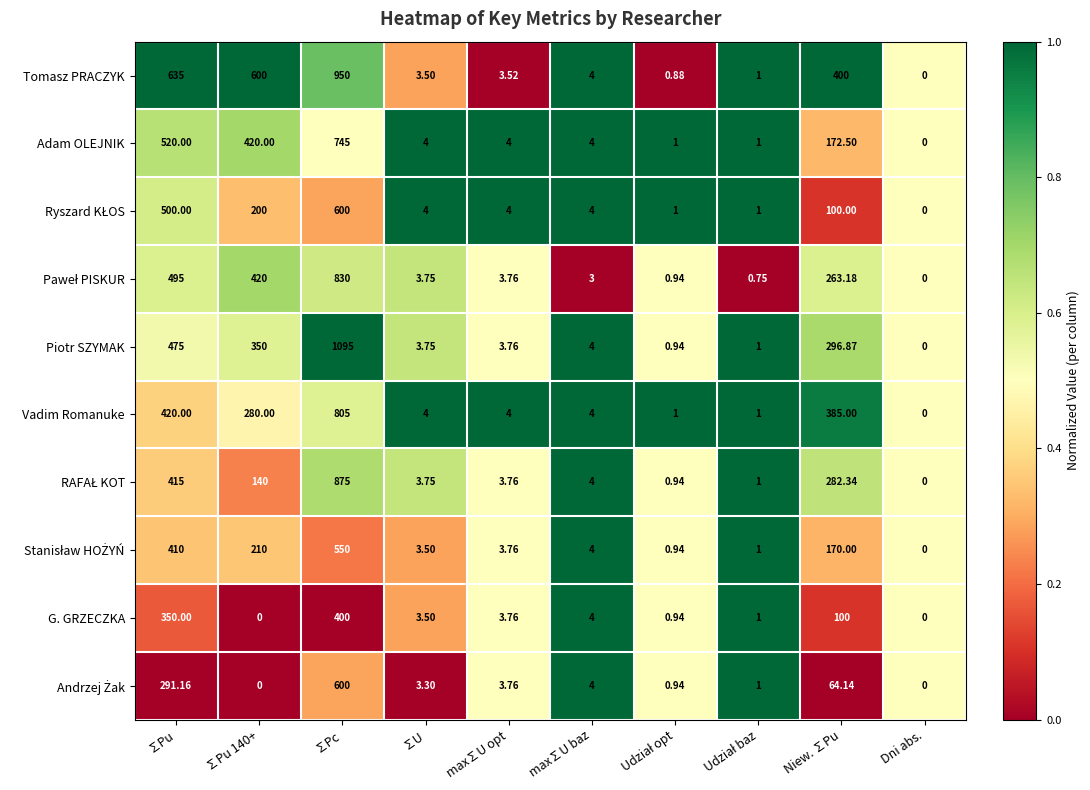

Which series changed the most between ∑Pu and max∑U opt?

Tomasz PRACZYK